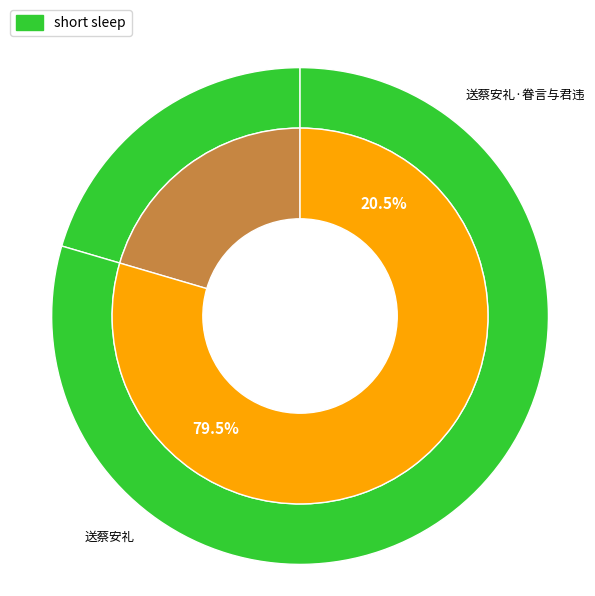

To the nearest percent, what is the difference between the largest and smallest slice percentages?

59%